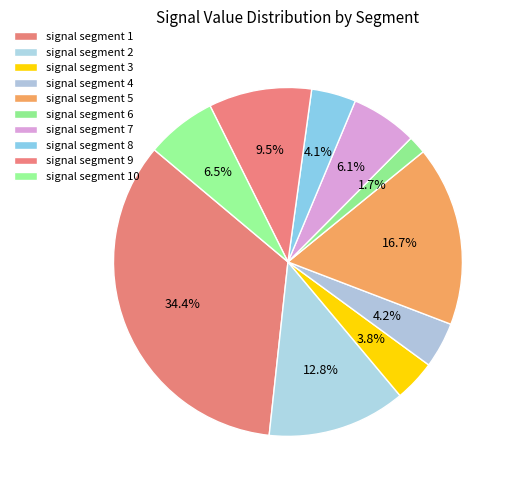

Which slice is the largest?

signal segment 1